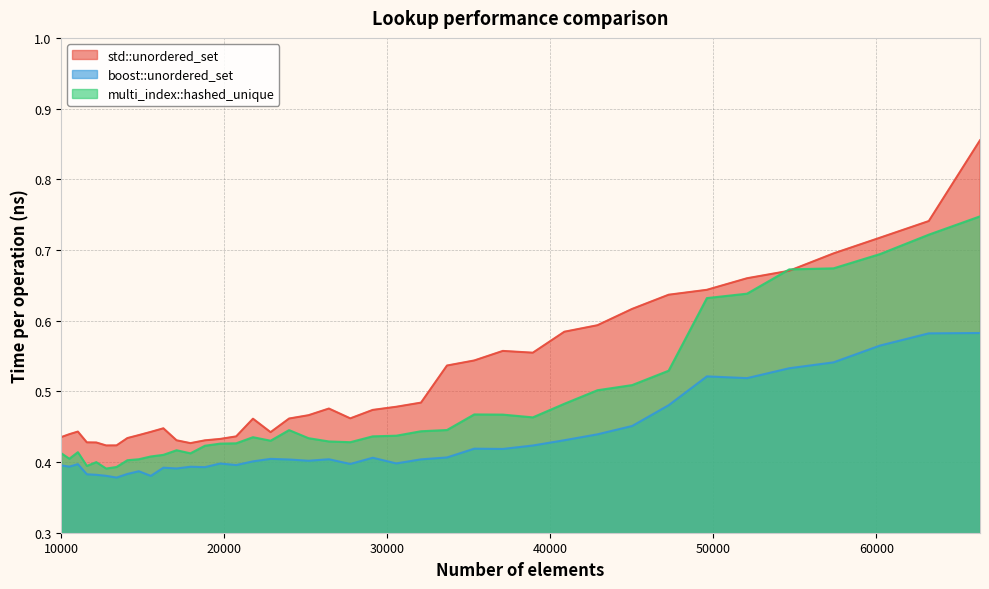

What is the minimum value shown in the chart?

0.4